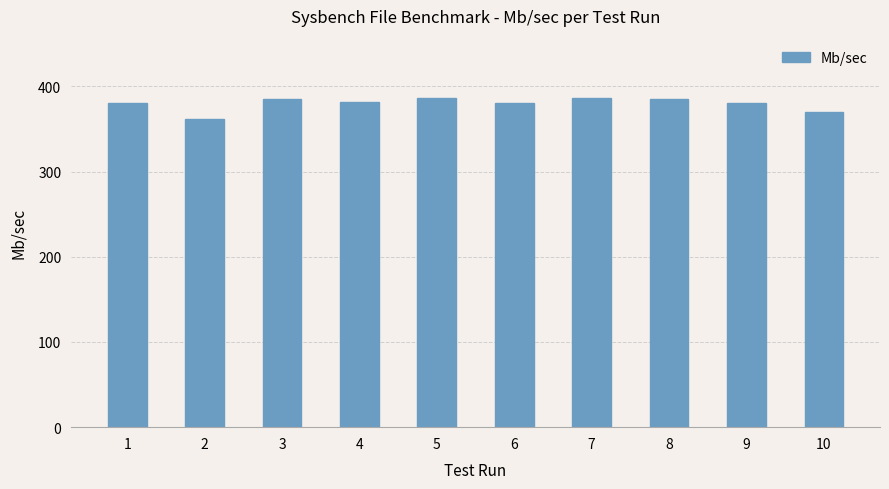

What is the ratio of the value at 9 to the value at 6?

1.0